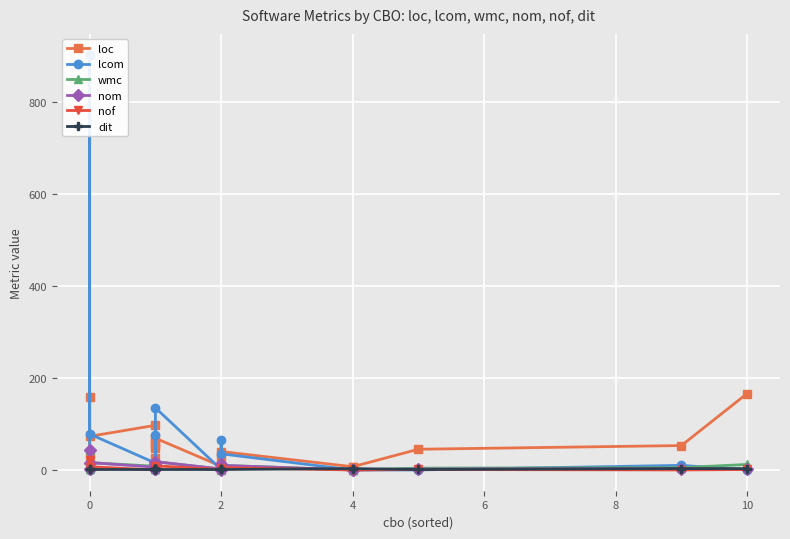

What is the difference between the second highest and second lowest values in the dit series?

2